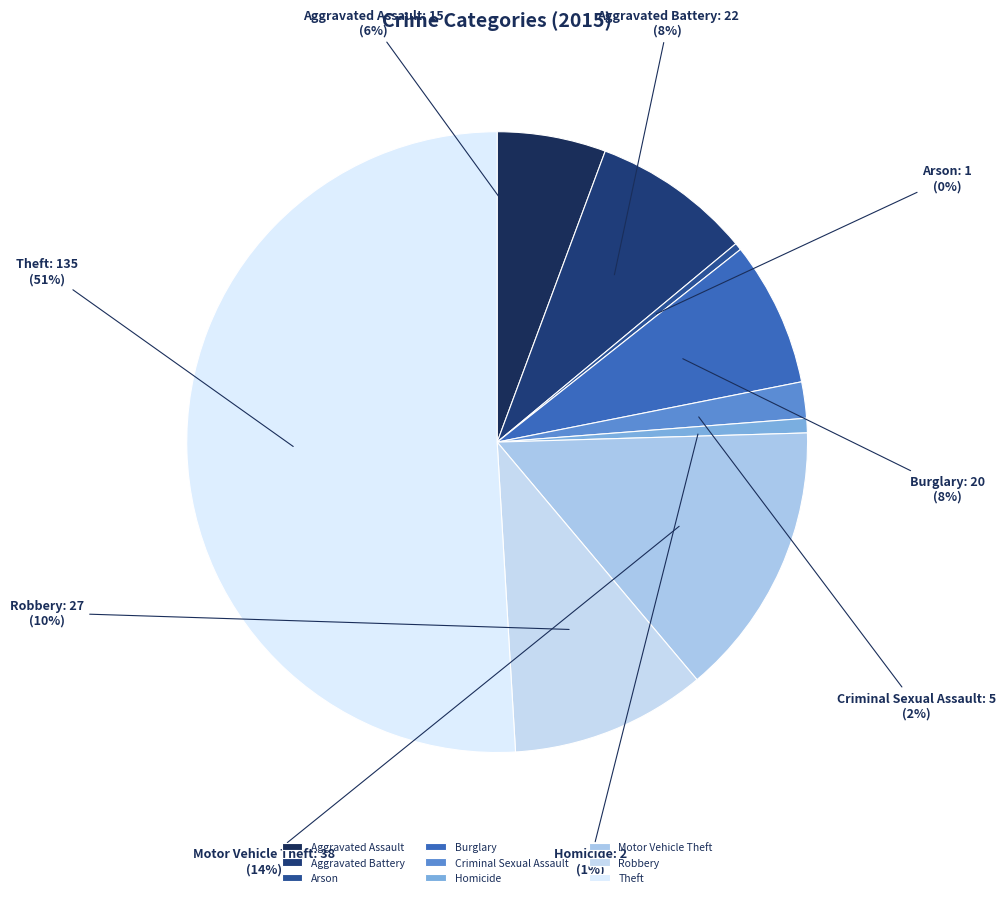

What percentage is the Burglary slice, to the nearest percent?

8%